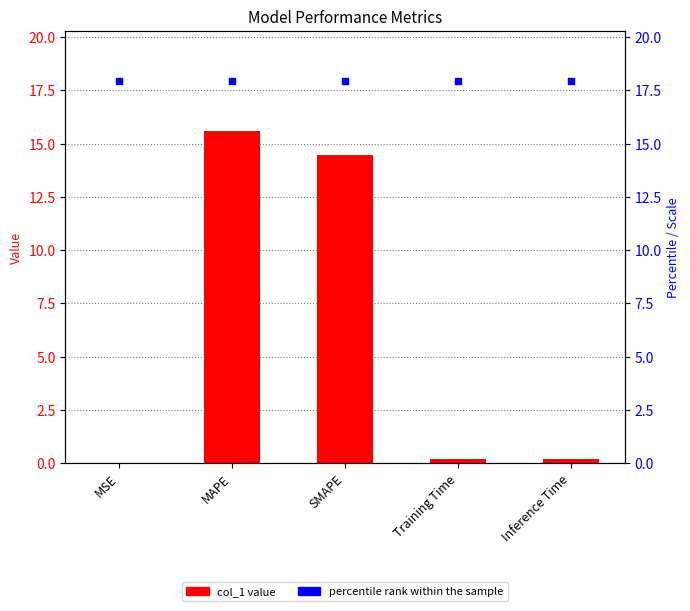

Which series reaches the maximum Y coordinate?

percentile rank within the sample